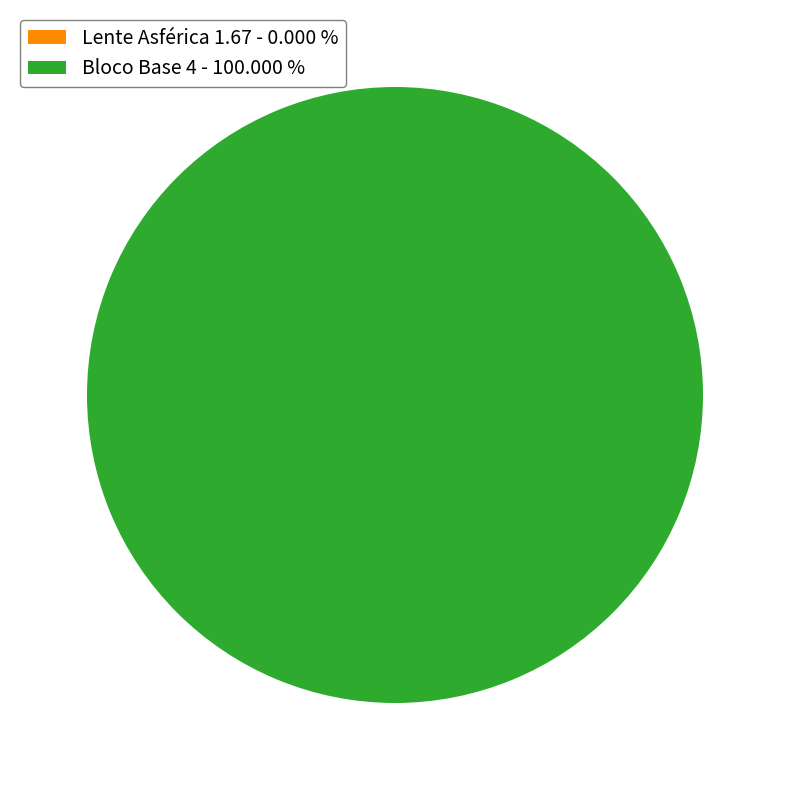

True or false: Bloco Base 4 accounts for 99% of the total.

False